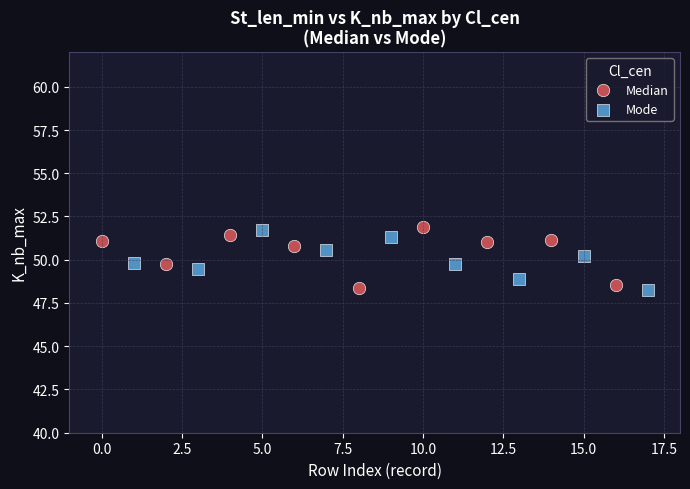

Which series reaches the maximum Y coordinate?

Median